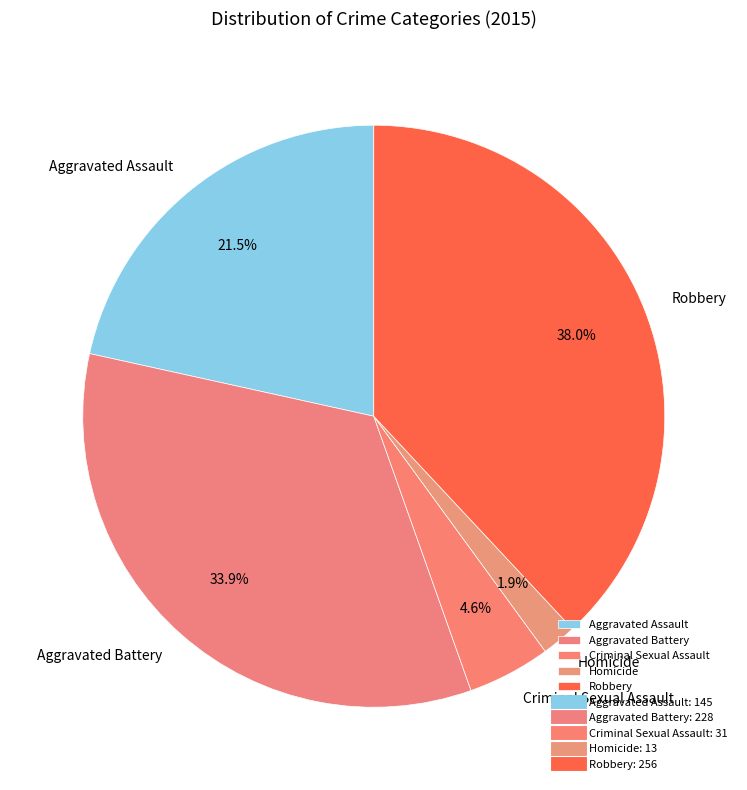

To the nearest percent, what percentage of the pie is Aggravated Battery?

34%